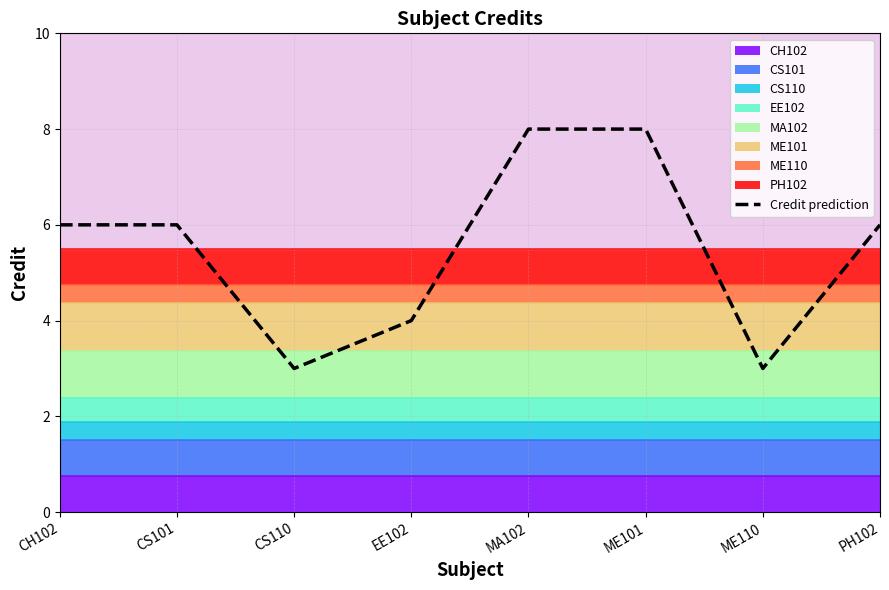

The chart shows a value of 8 at CS101. True or false?

False